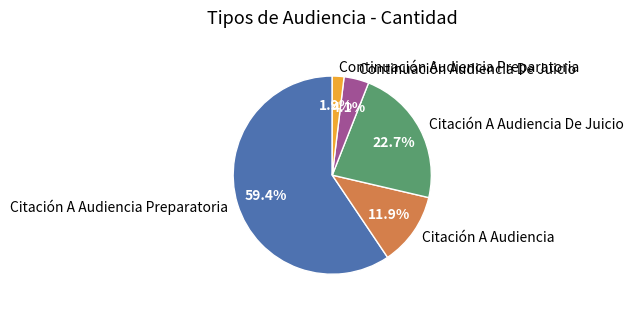

Between Citación A Audiencia Preparatoria and Citación A Audiencia, which is larger?

Citación A Audiencia Preparatoria